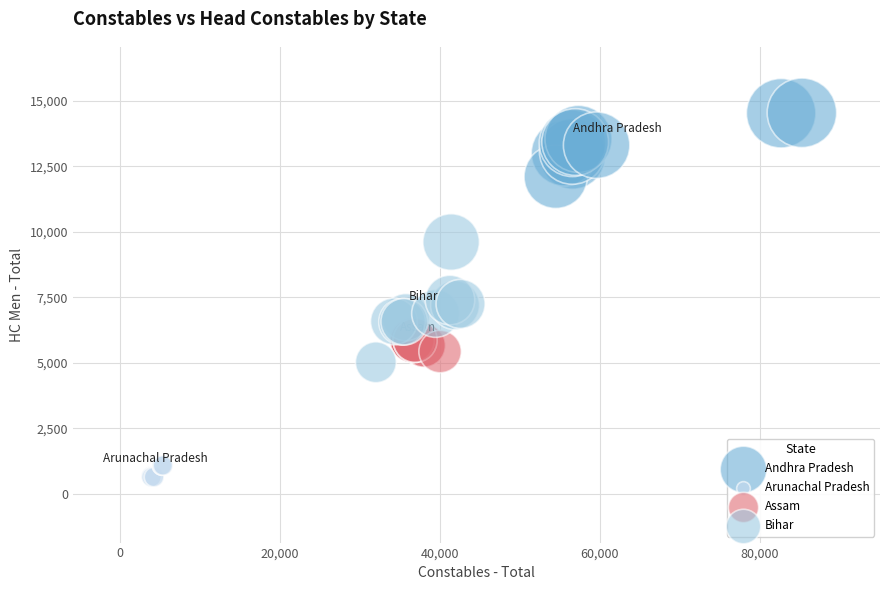

What are all the series names shown in the legend?

Andhra Pradesh, Arunachal Pradesh, Assam, Bihar